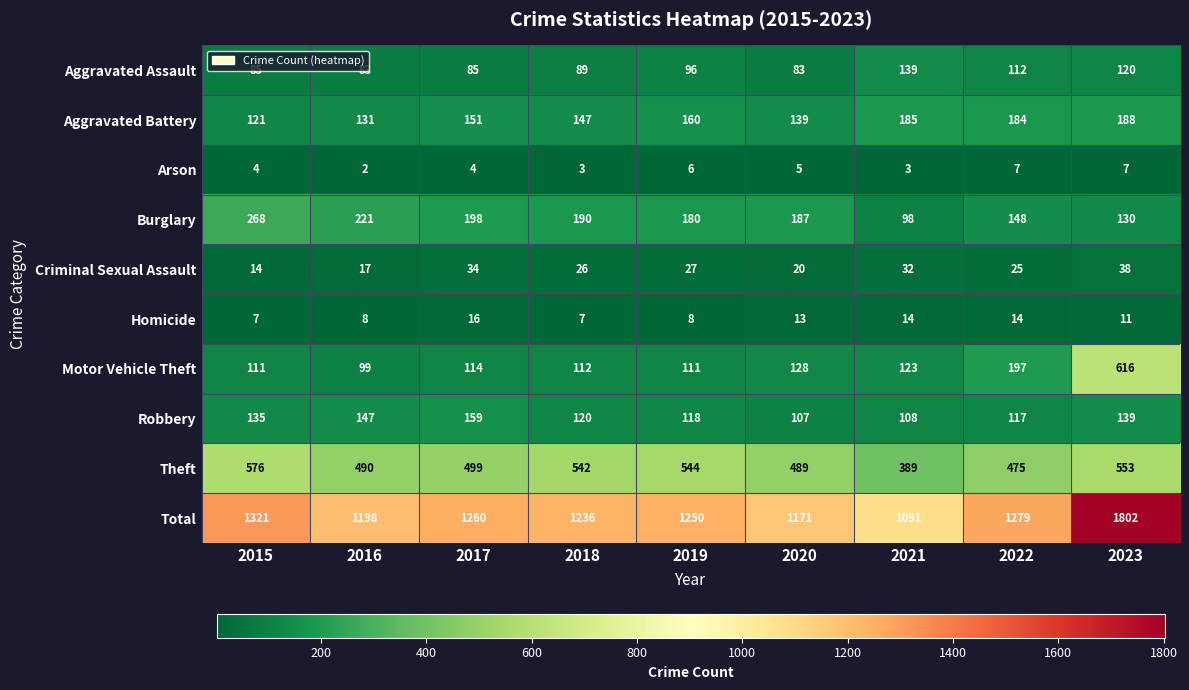

At which label does Homicide reach its peak?

2017